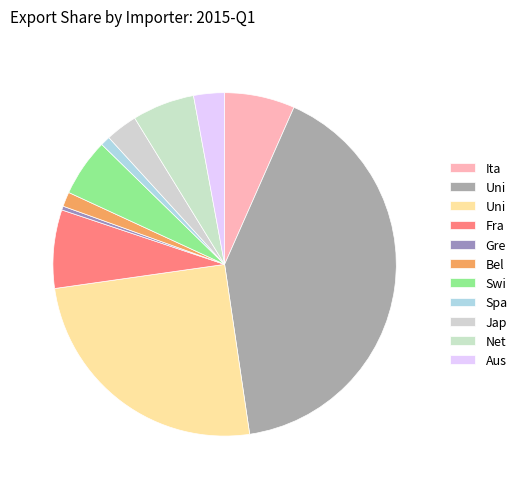

Is there any slice that represents more than half of the pie?

No